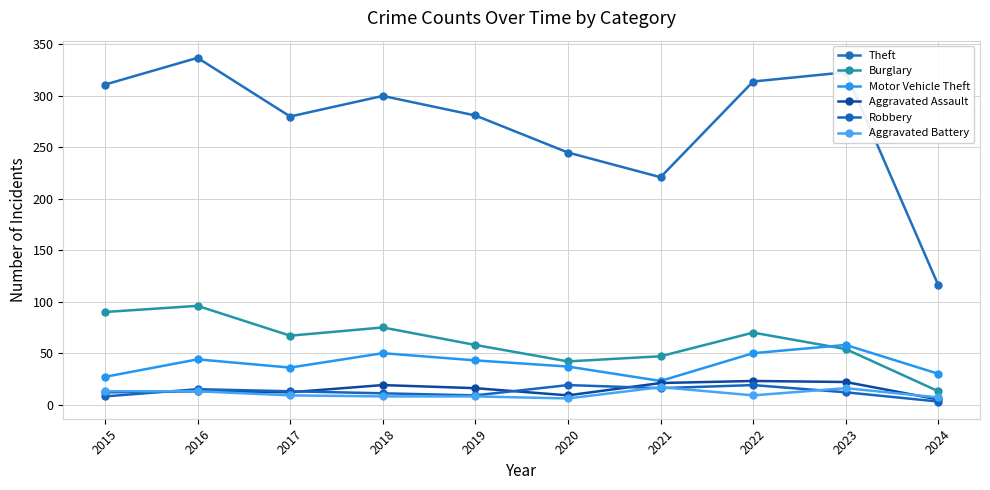

What is the total value across all series at 2024?

174